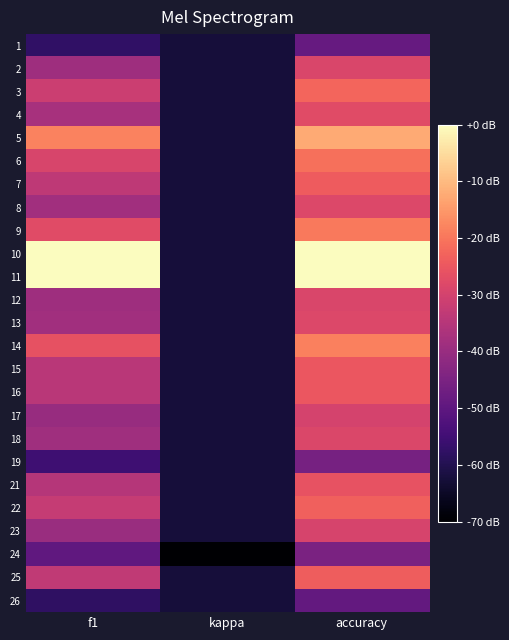

At which category is the sum across all series the highest?

accuracy